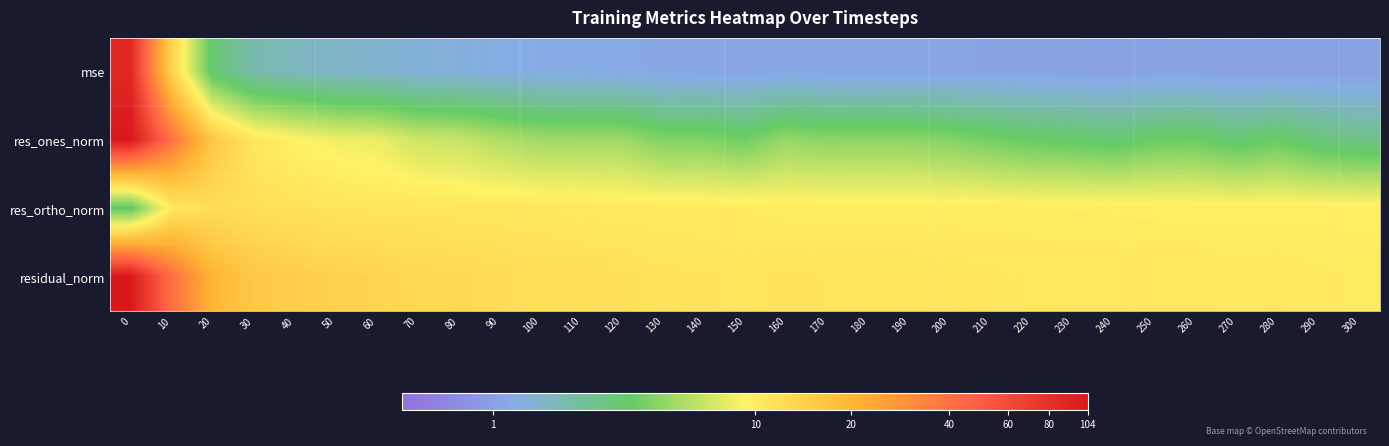

What is the smallest value displayed?

0.6